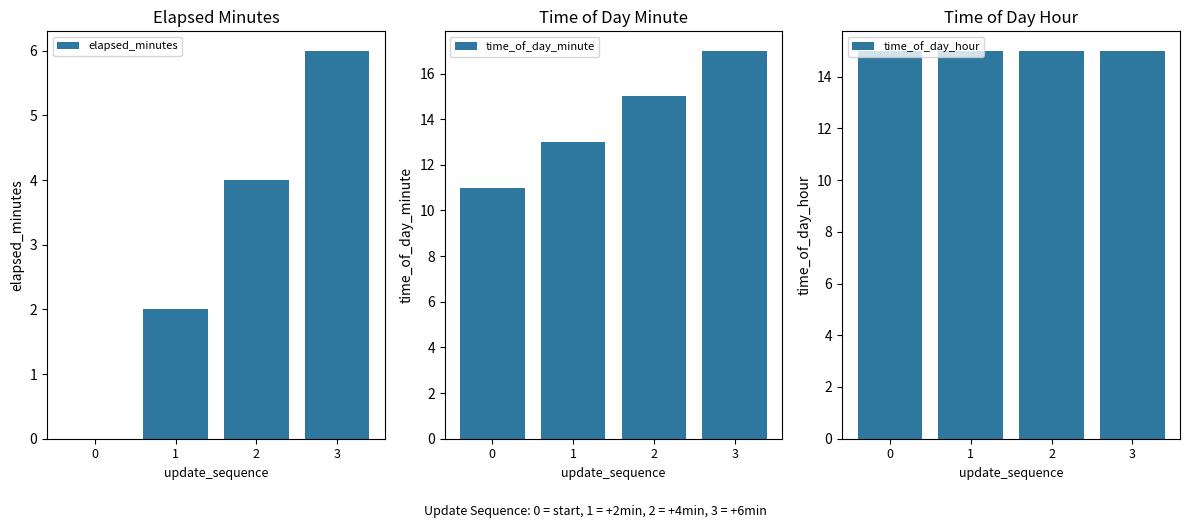

How many groups of bars are there?

4